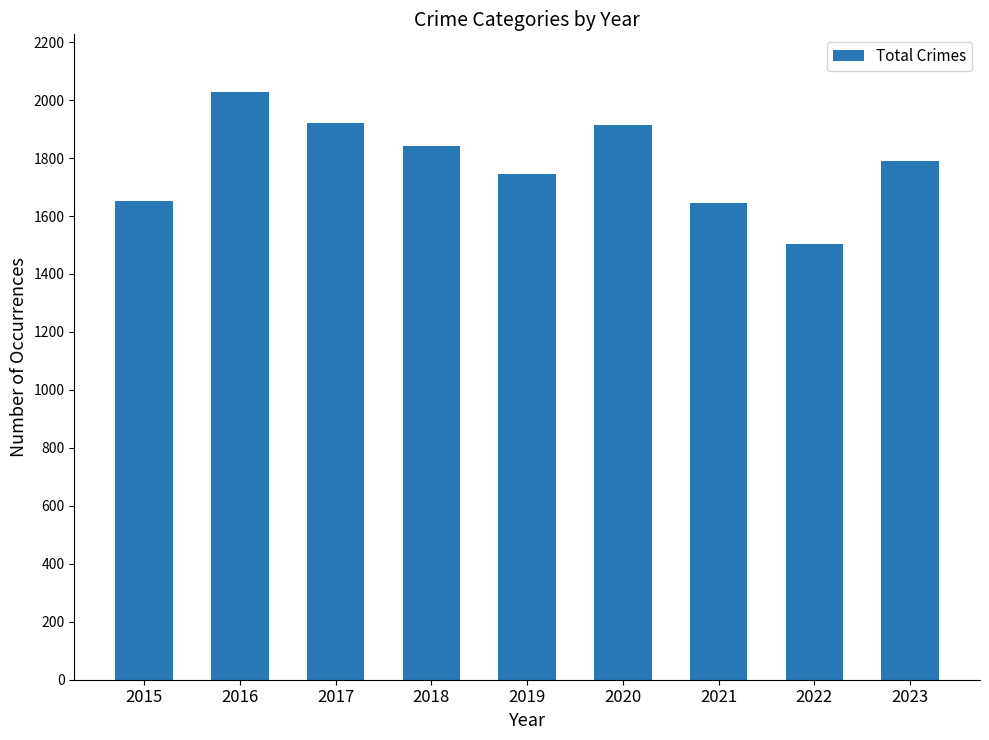

What is the value of the 2nd bar from the left?

2027